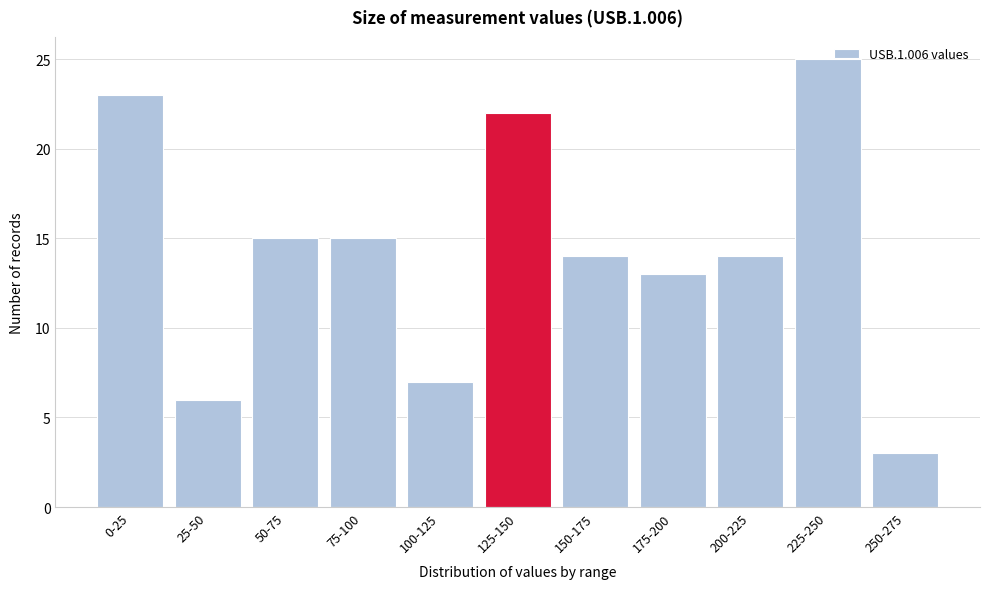

Reading right to left, extract all data points from this chart.

250-275=3	225-250=25	200-225=14	175-200=13	150-175=14	125-150=22	100-125=7	75-100=15	50-75=15	25-50=6	0-25=23